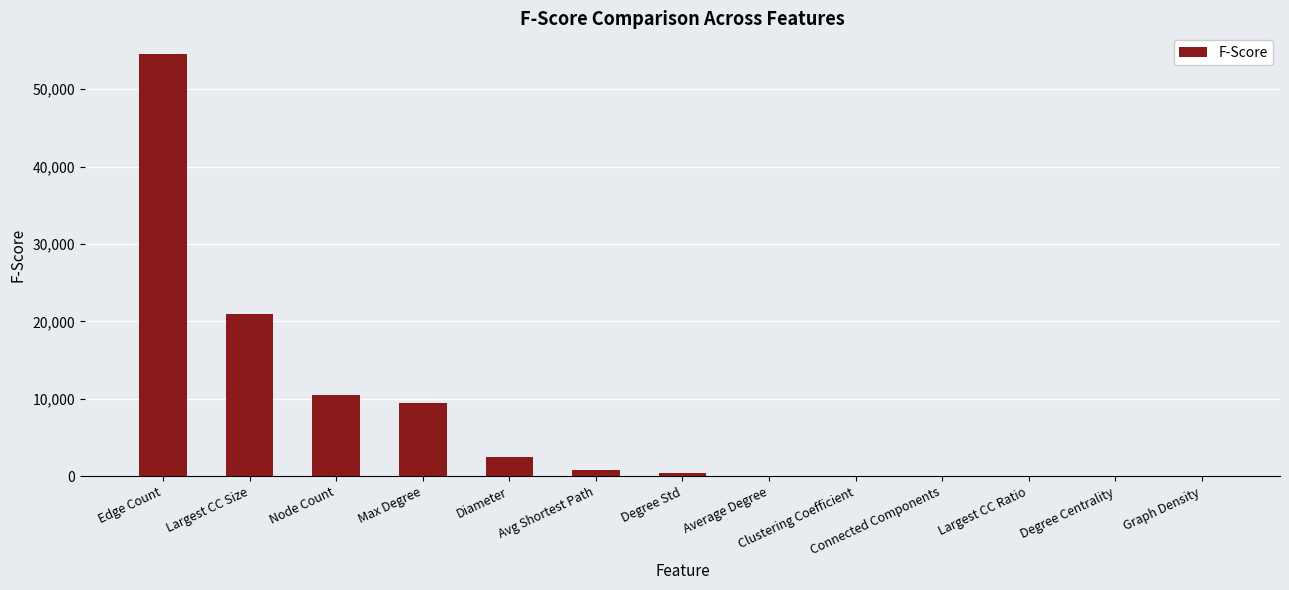

Which label corresponds to the largest value in the chart?

Edge Count